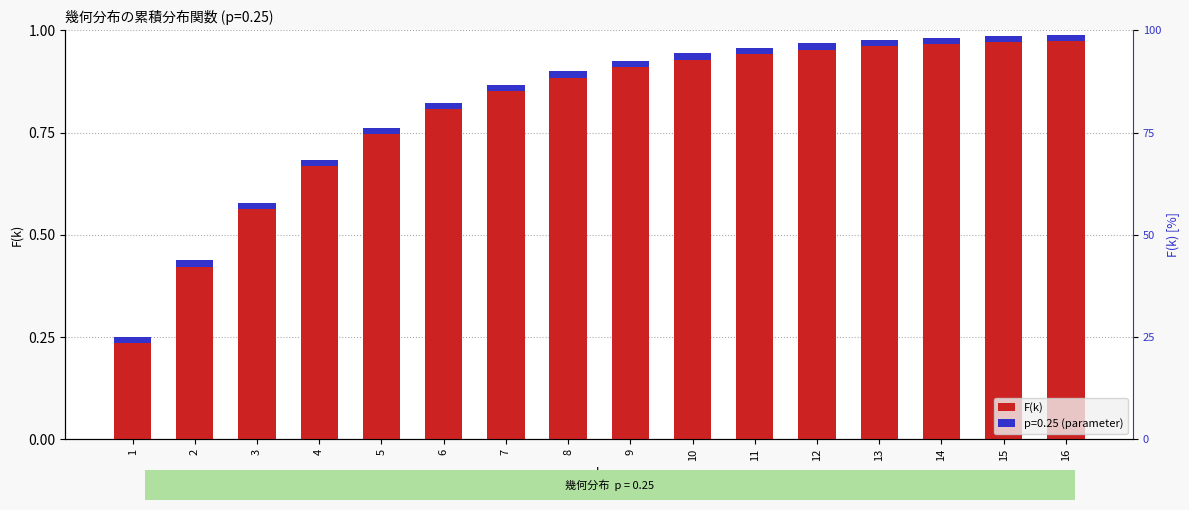

Are the bars grouped side by side (vs. stacked)?

No